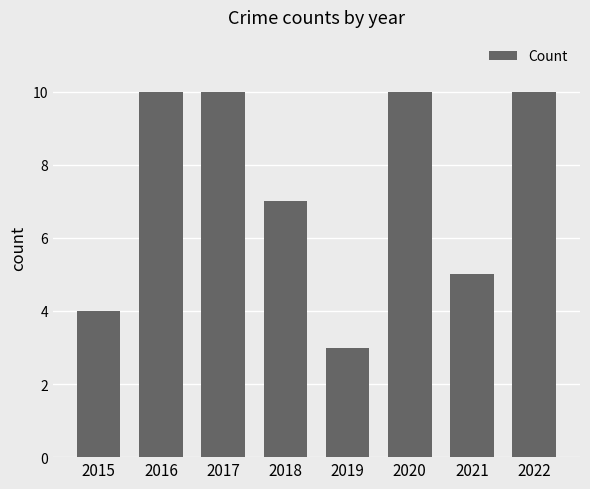

What is the average value?

7